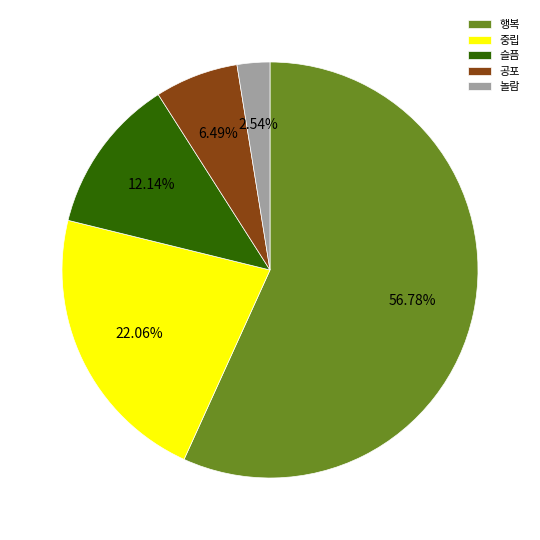

What is the smallest slice in the pie chart?

놀람